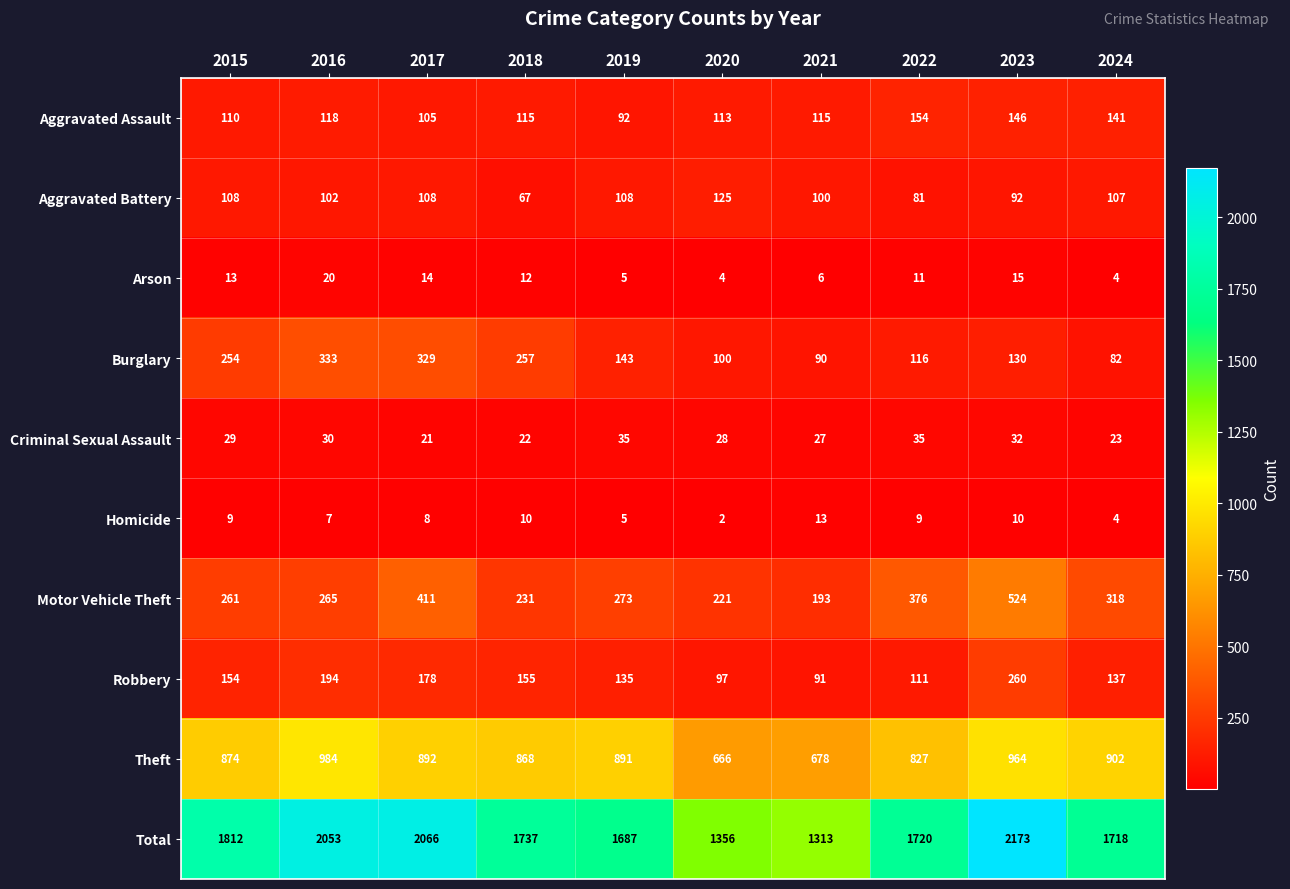

What is the minimum value for Criminal Sexual Assault?

21